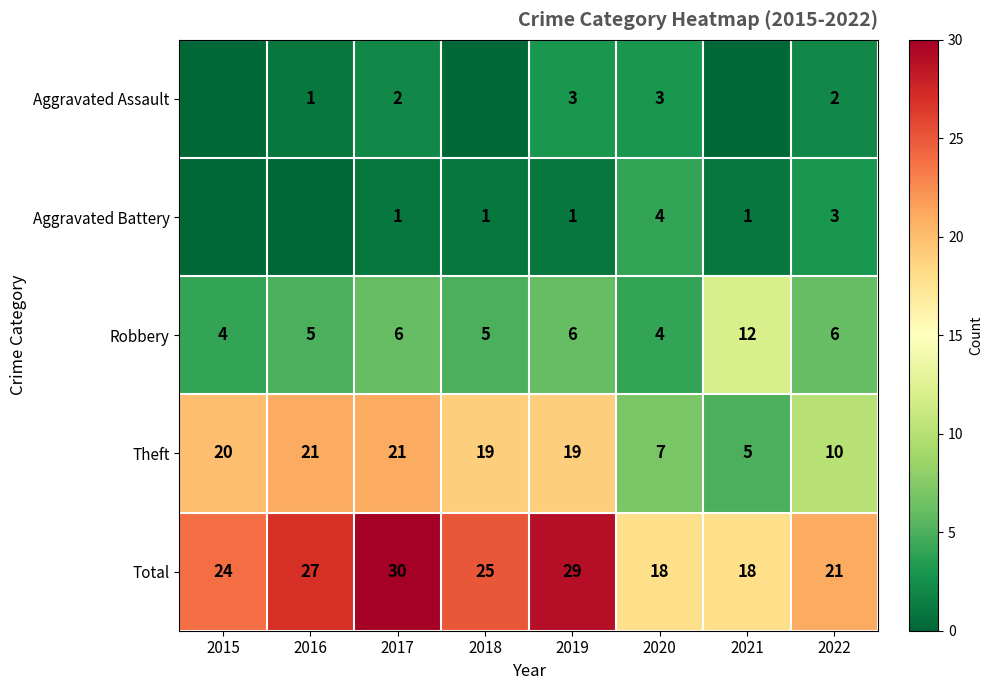

How many data points in Total are less than 25?

4